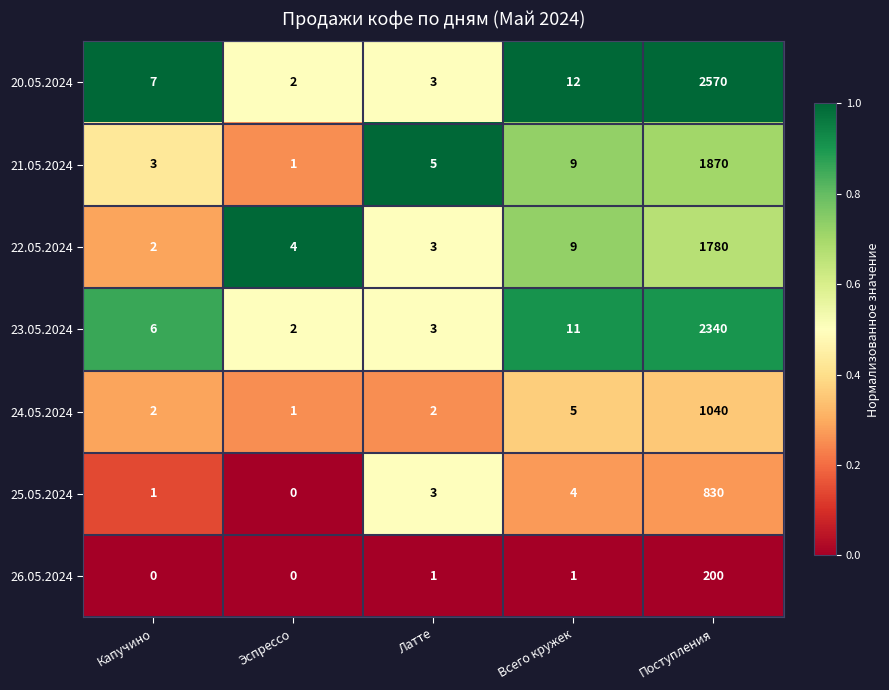

What is the maximum value for 24.05.2024?

1040